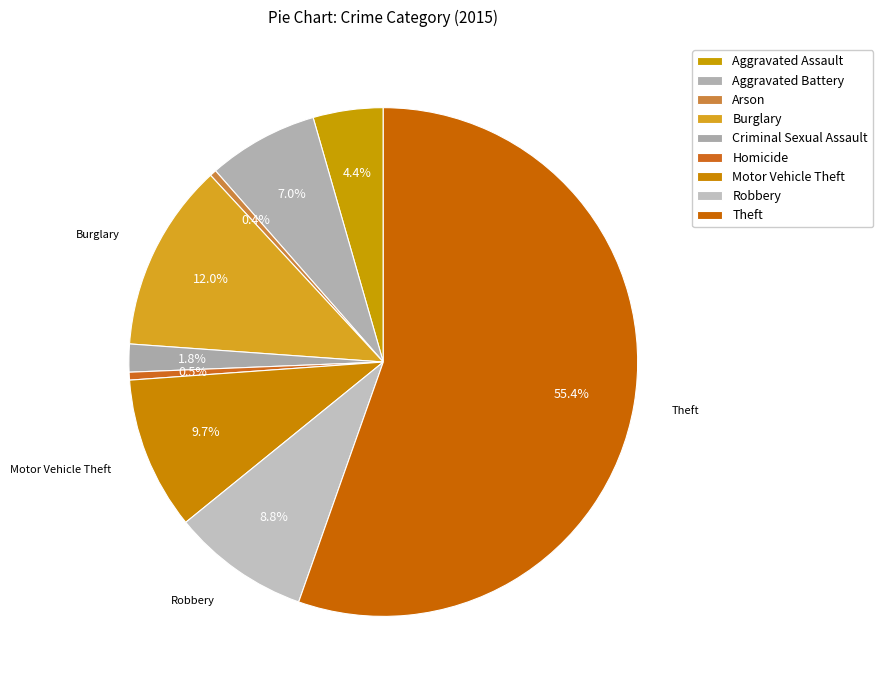

True or false: Arson accounts for 0% of the total.

True